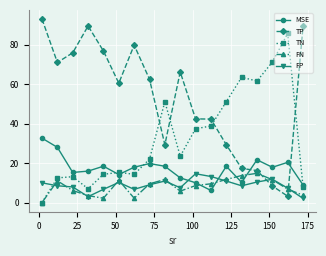

In TP, how many points are lower than both neighbors (excluding endpoints)?

4